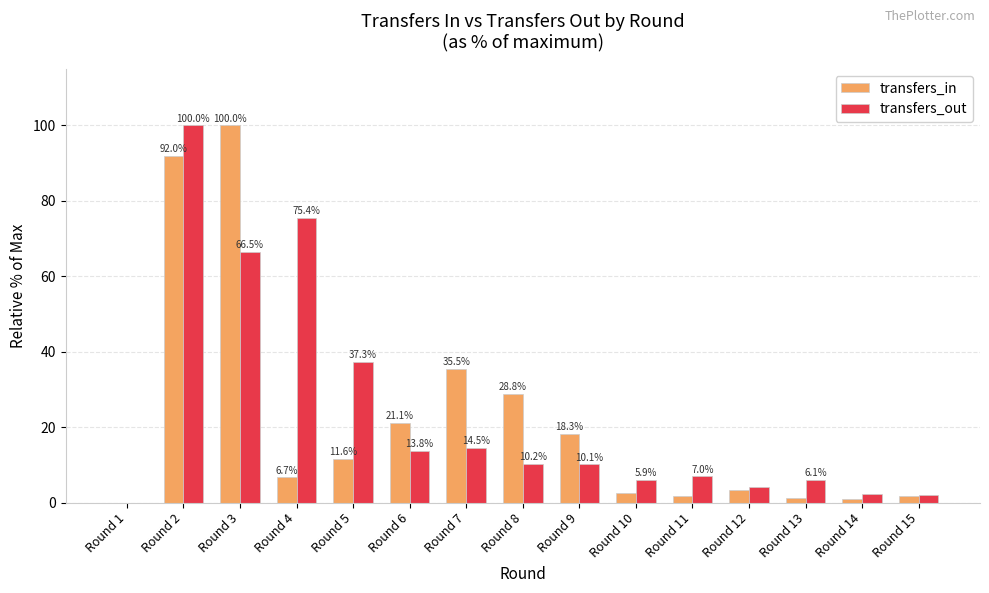

Which series has the largest total across all categories?

transfers_out